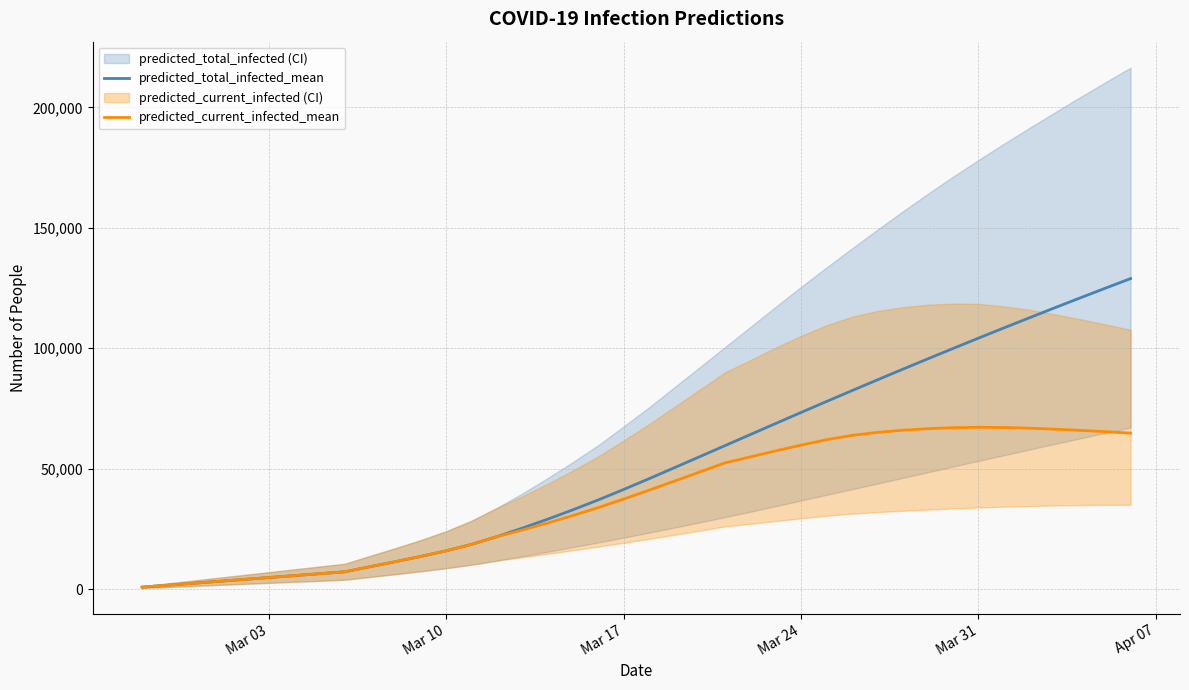

How many interior local peaks does the predicted_current_infected_mean series have?

1